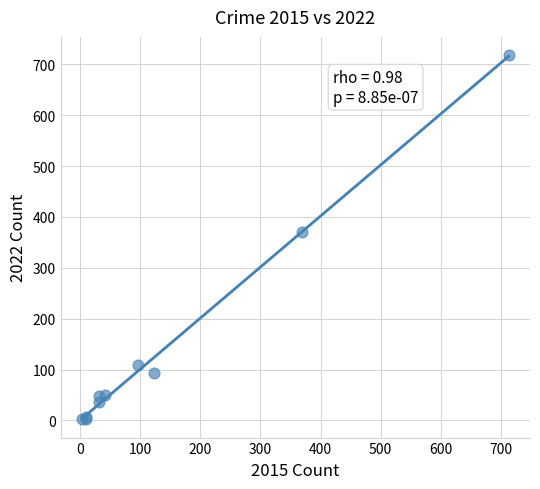

What Y value in the scatter plot is closest to 360?

371